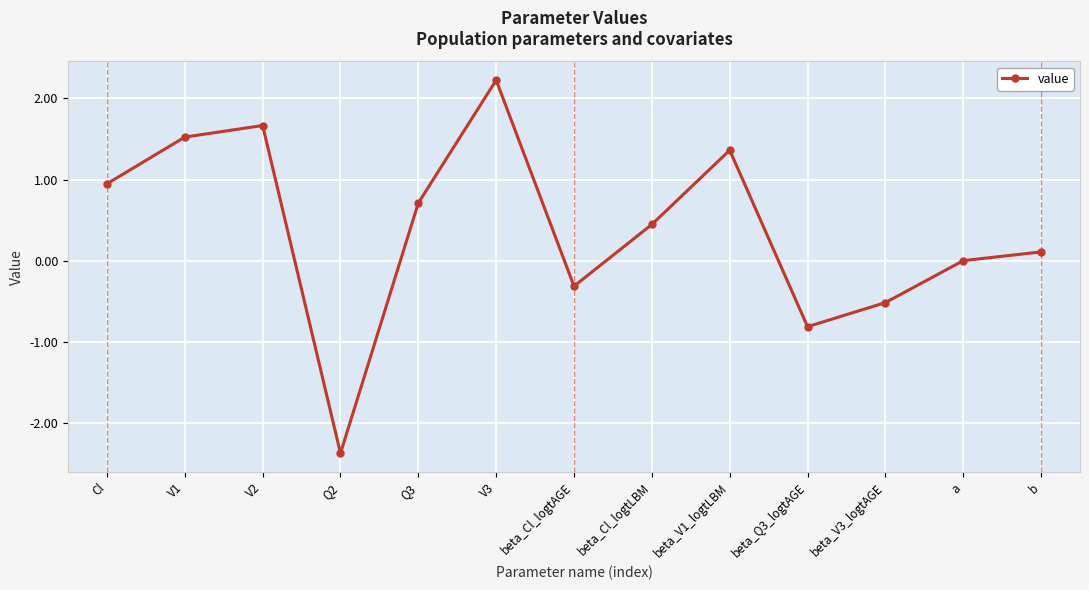

What is the value of the 13th point from the left?

0.1